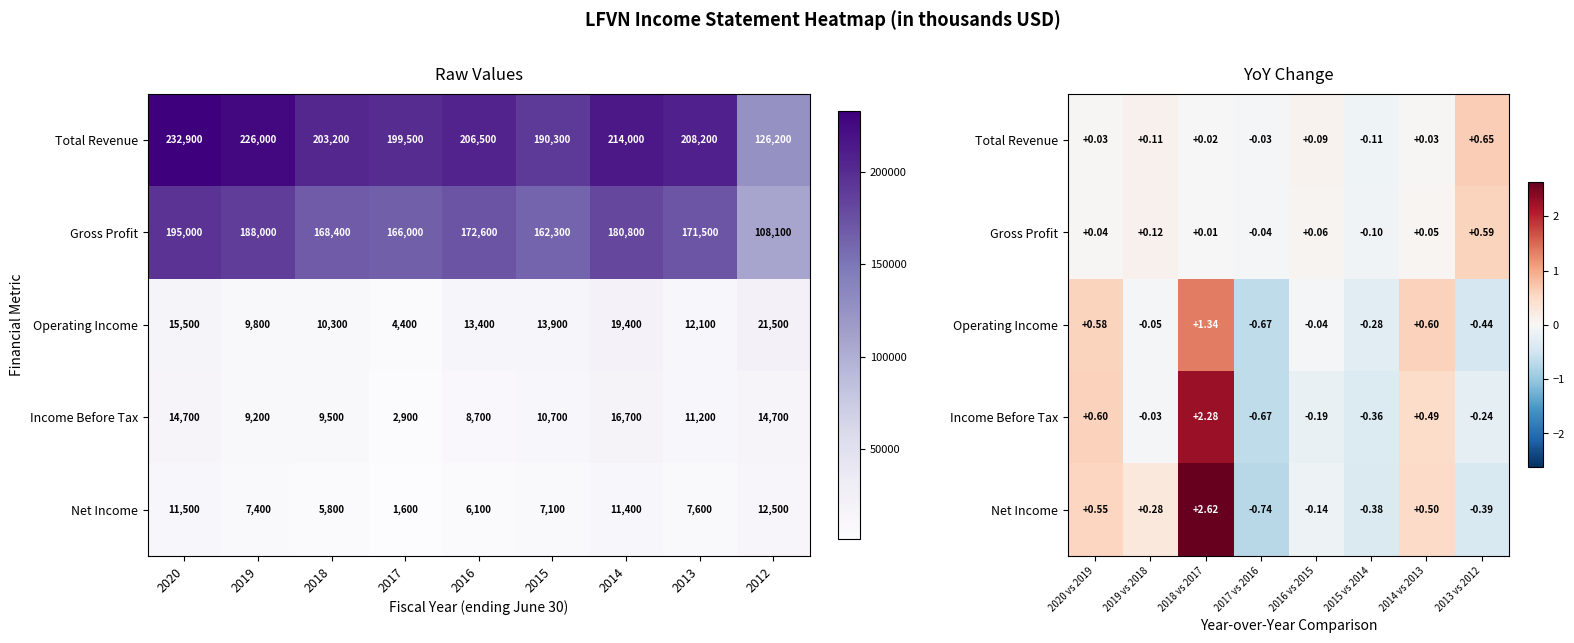

List the labels in order of Net Income value, smallest first.

2017 vs 2016, 2013 vs 2012, 2015 vs 2014, 2016 vs 2015, 2019 vs 2018, 2014 vs 2013, 2020 vs 2019, 2018 vs 2017